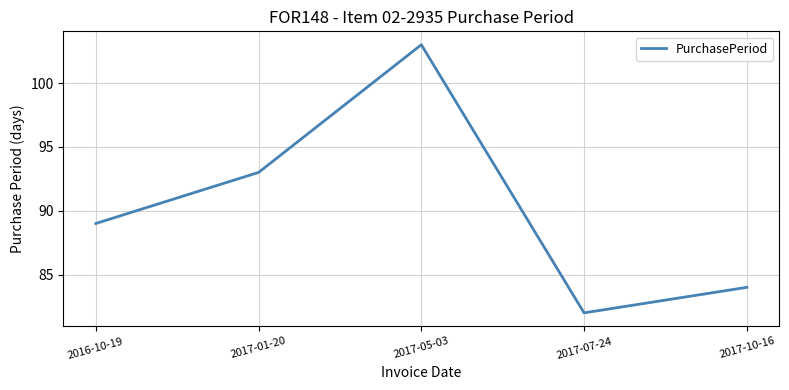

What position from the left is 2016-10-19?

1